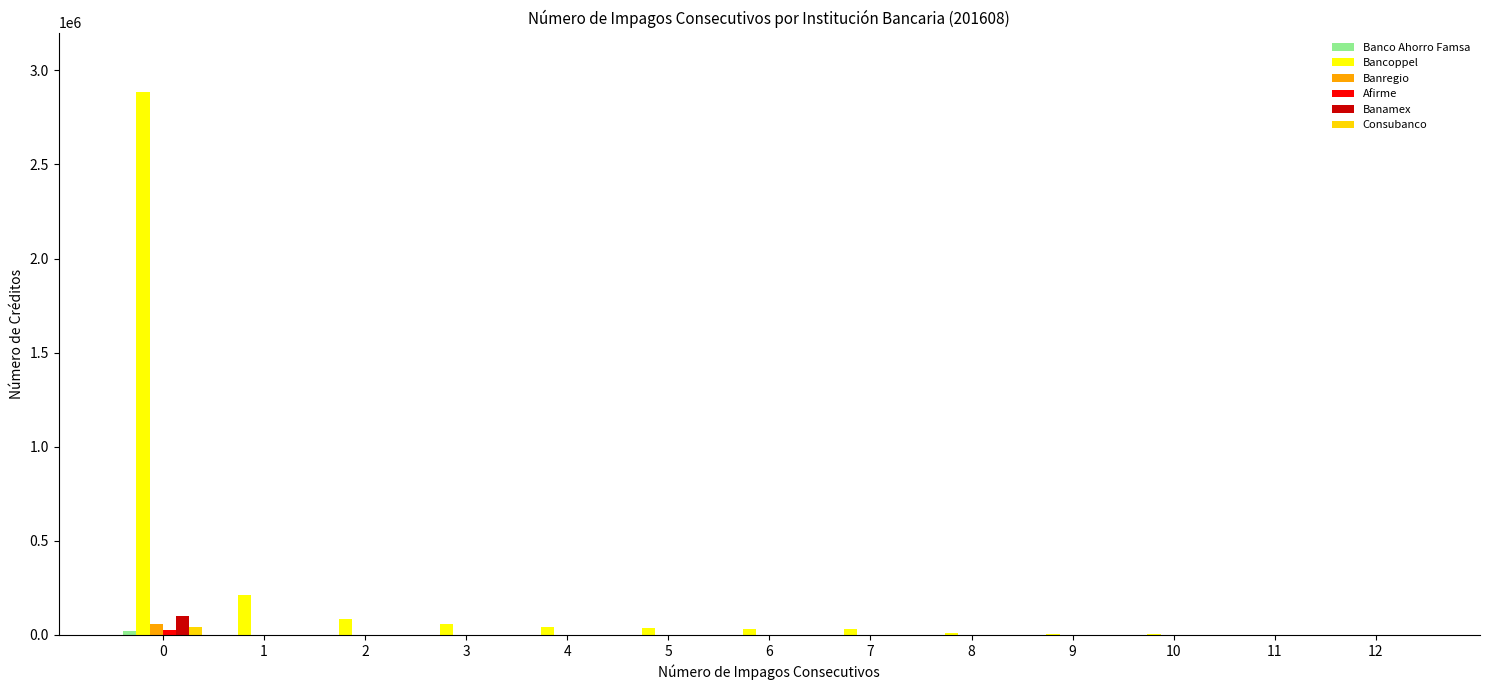

What is the maximum value shown in the chart?

2882931